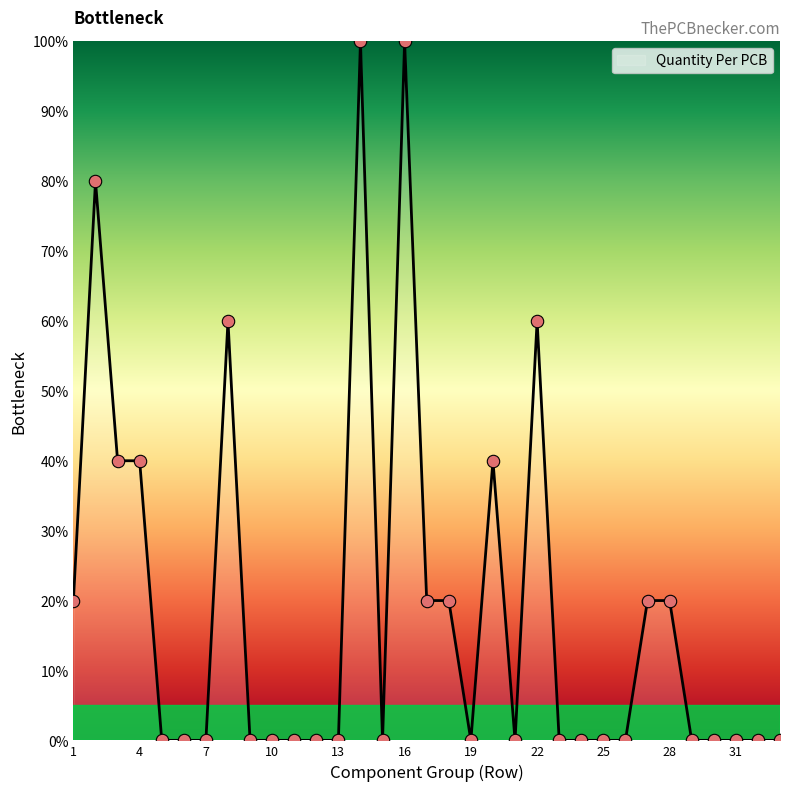

What is the maximum value shown in the chart?

100